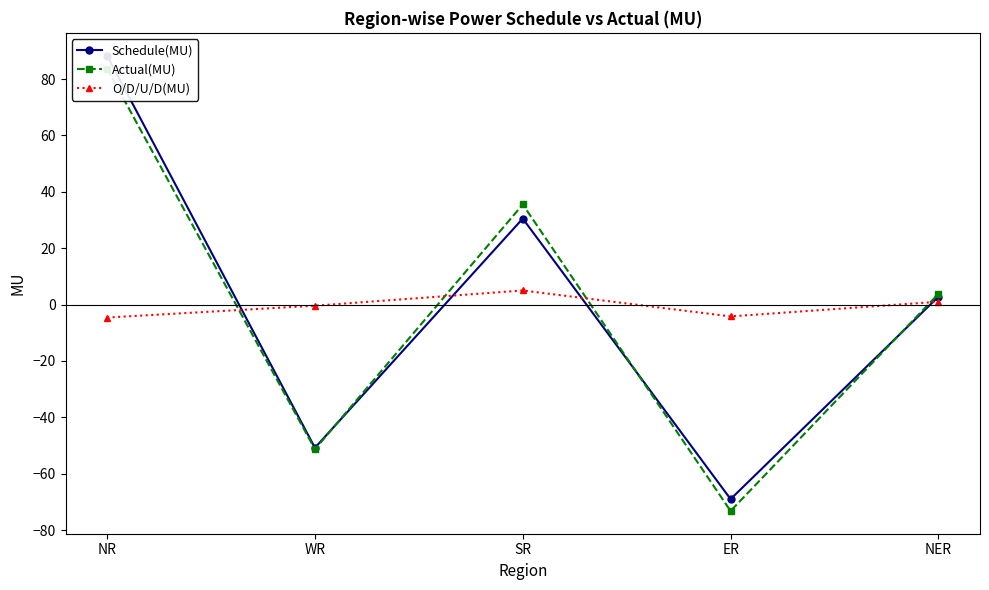

Rank the series by their average value, from highest to lowest.

Schedule(MU), Actual(MU), O/D/U/D(MU)